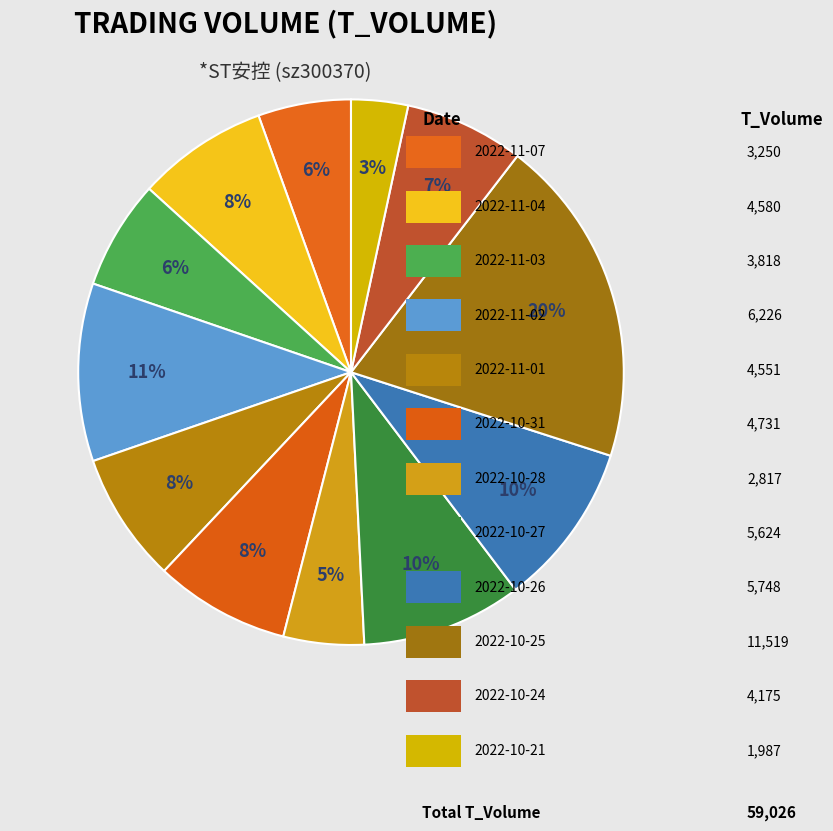

Count the number of slices in the pie.

12